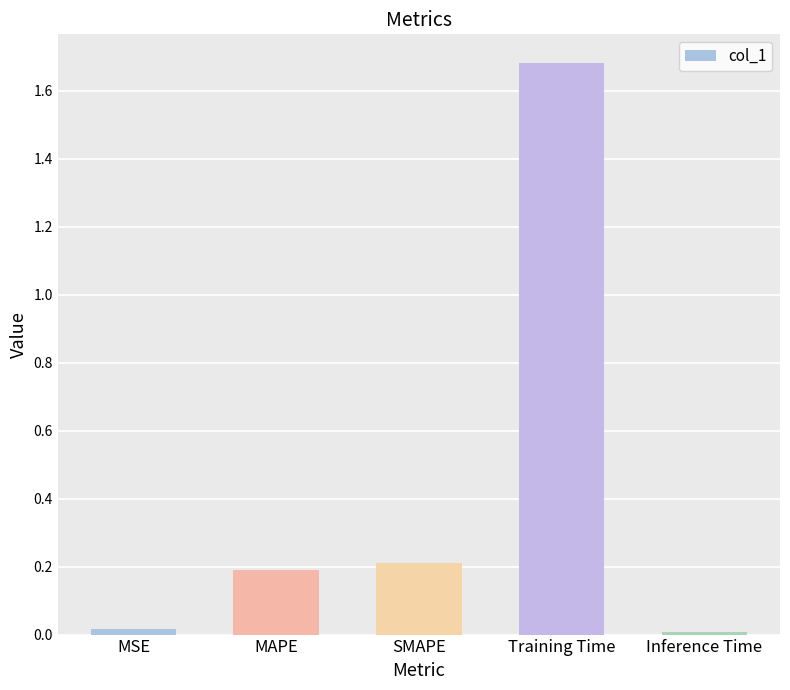

The value at MAPE is 0.1. True or false?

False